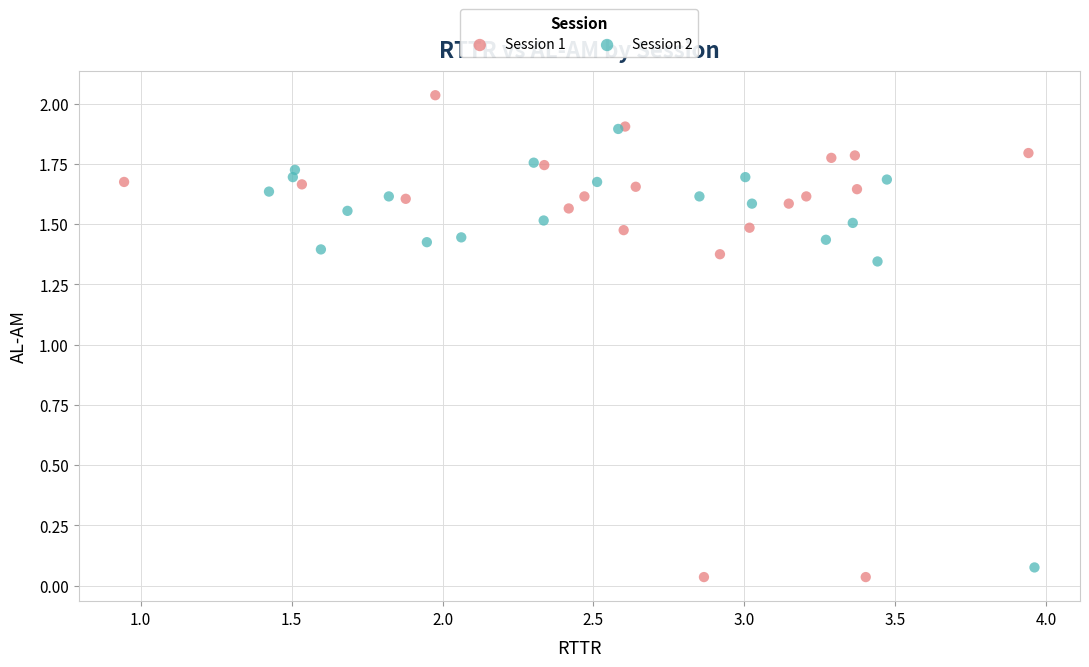

Which series has the largest Y range (max minus min)?

Session 1